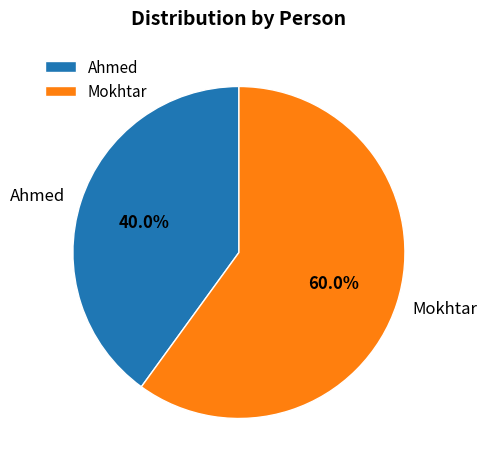

What portion of the pie excludes Mokhtar?

40.0%